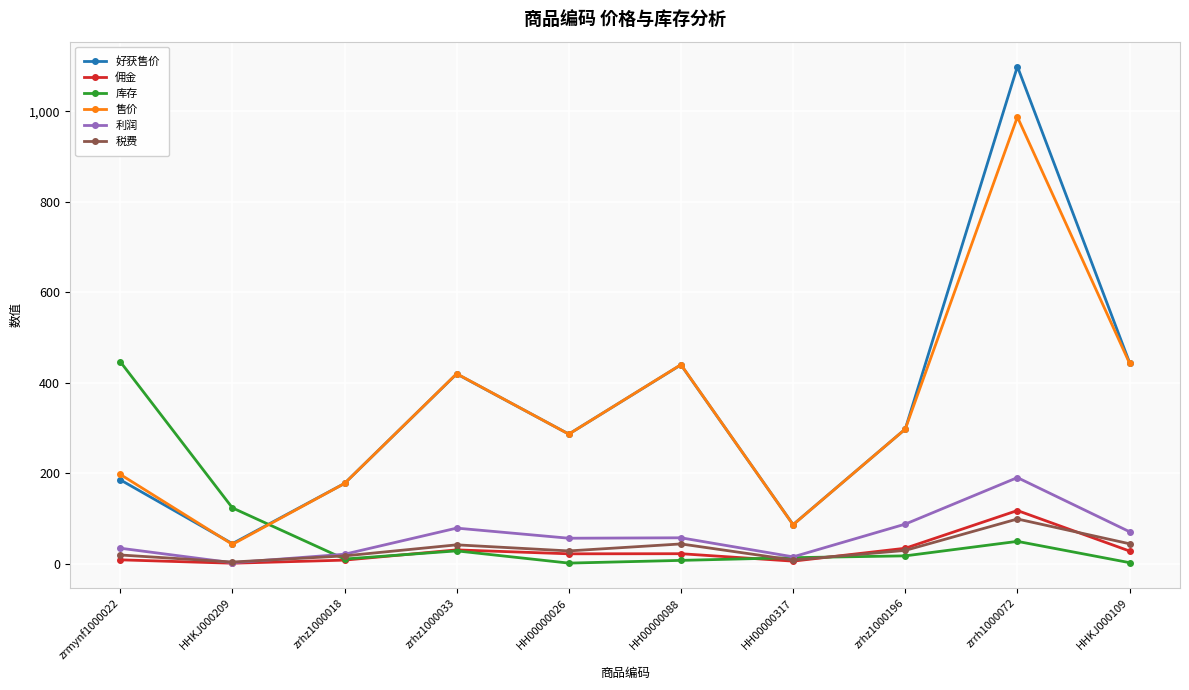

In 售价, how many points are lower than both neighbors (excluding endpoints)?

3